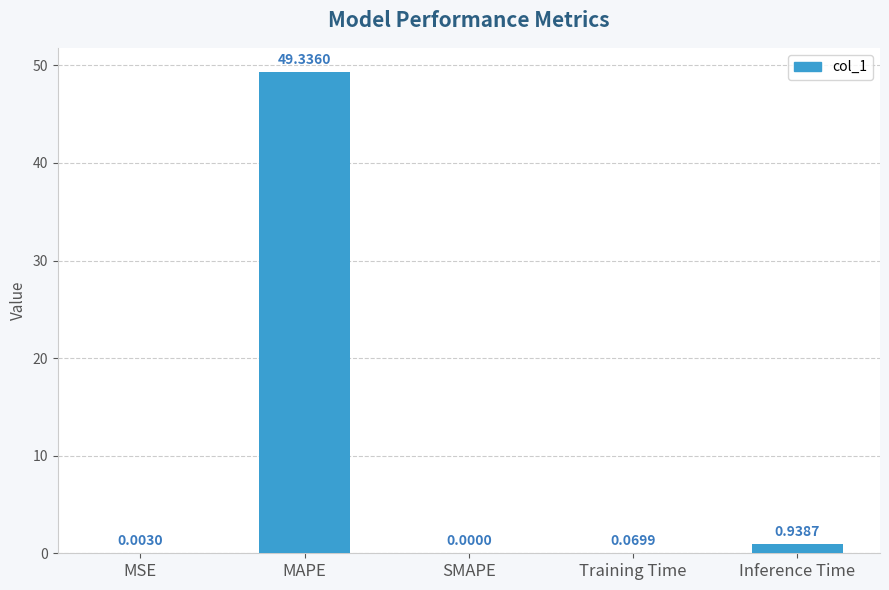

Which label corresponds to the largest value in the chart?

MAPE